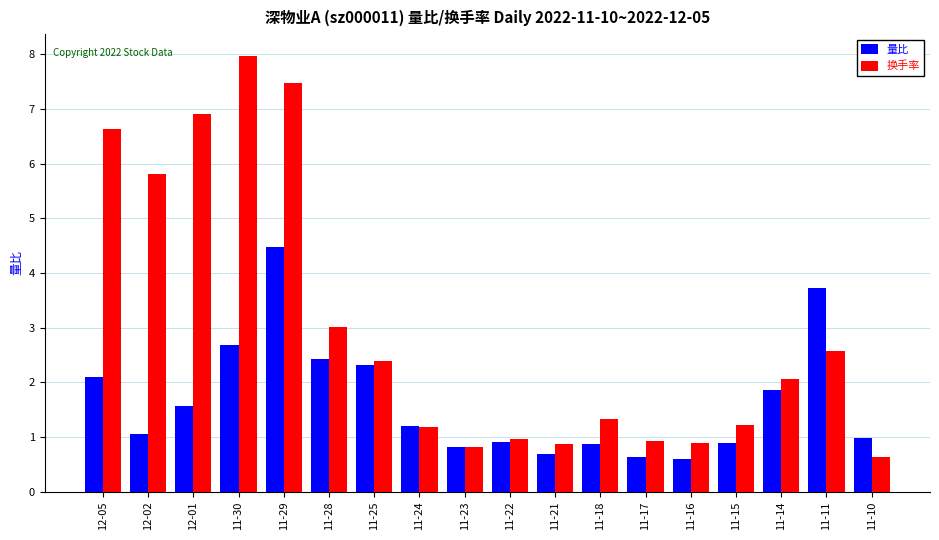

How many data points in 换手率 are above 2?

9